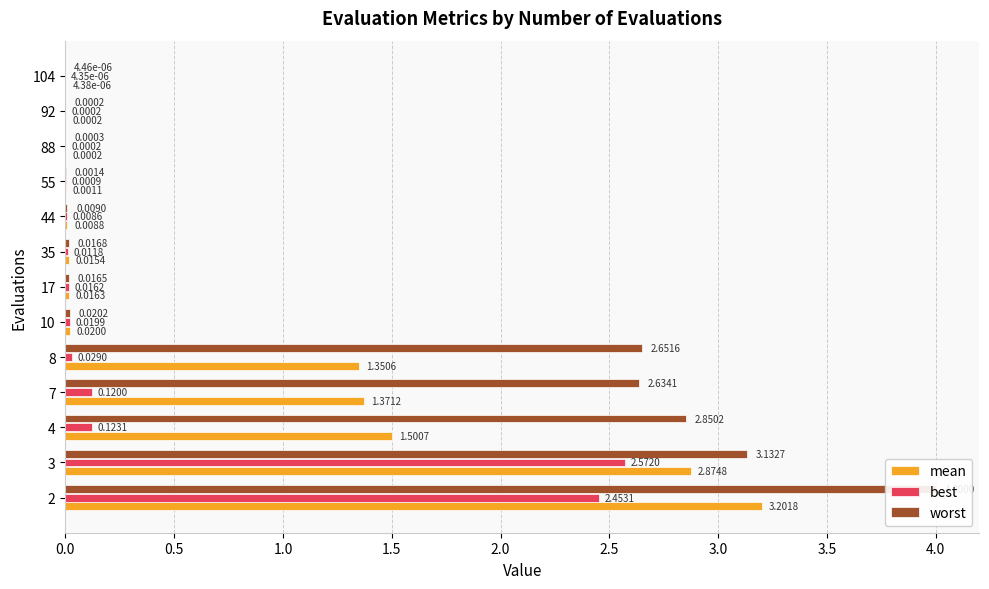

What is the highest value of the mean series?

3.2